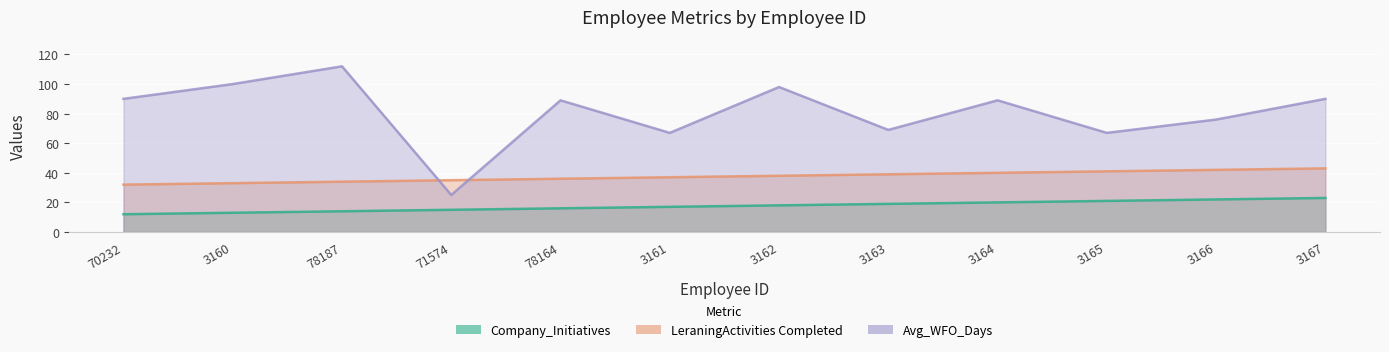

Reading left to right, list all the values displayed in this chart.

Company_Initiatives: 70232=12	3160=13	78187=14	71574=15	78164=16	3161=17	3162=18	3163=19	3164=20	3165=21	3166=22	3167=23
LeraningActivities Completed: 70232=32	3160=33	78187=34	71574=35	78164=36	3161=37	3162=38	3163=39	3164=40	3165=41	3166=42	3167=43
Avg_WFO_Days: 70232=90	3160=100	78187=112	71574=25	78164=89	3161=67	3162=98	3163=69	3164=89	3165=67	3166=76	3167=90